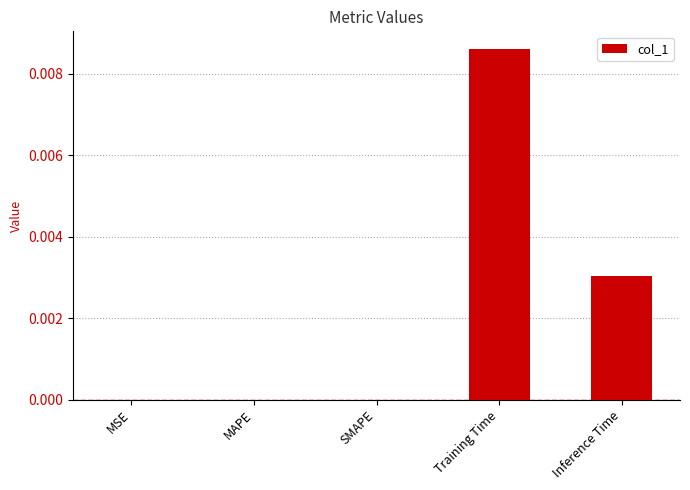

The value at Training Time is 0.0. True or false?

True